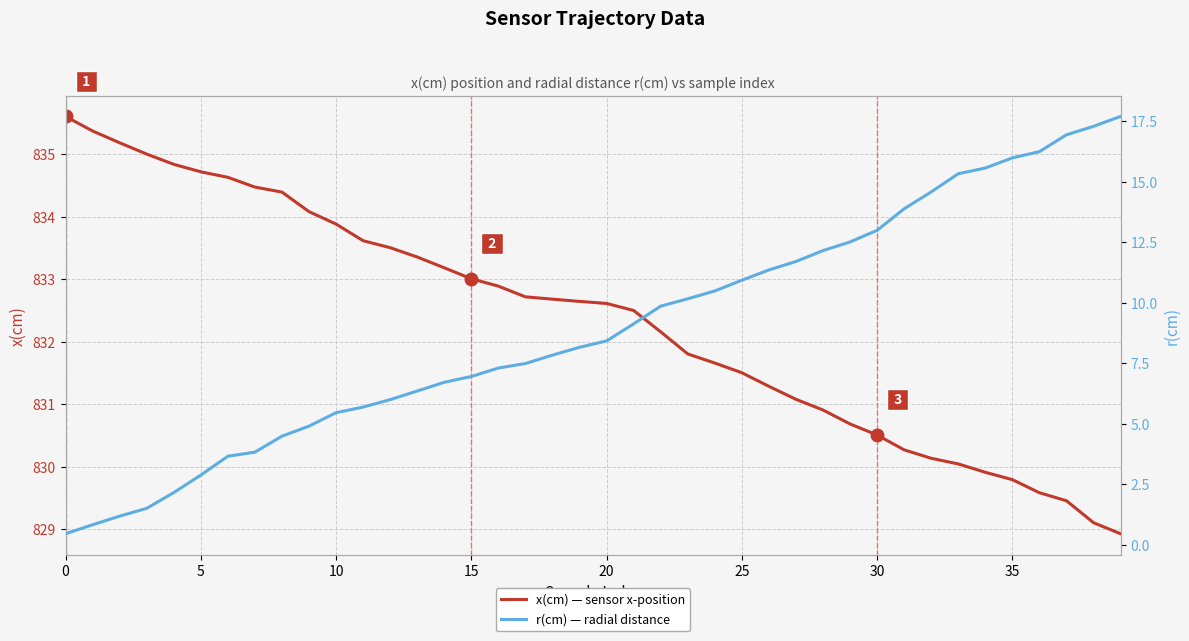

True or false: r(cm) — radial distance and x(cm) — sensor x-position cross at least once.

False